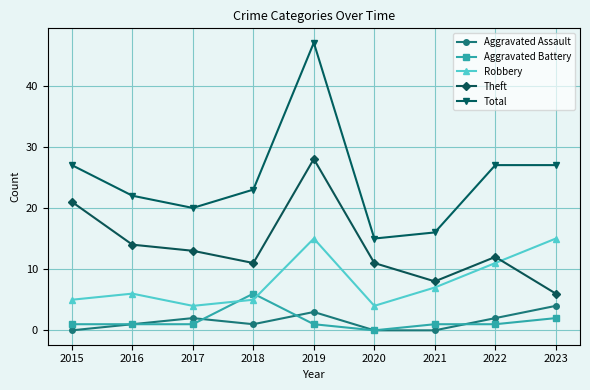

True or false: Total and Aggravated Assault intersect in this chart.

False